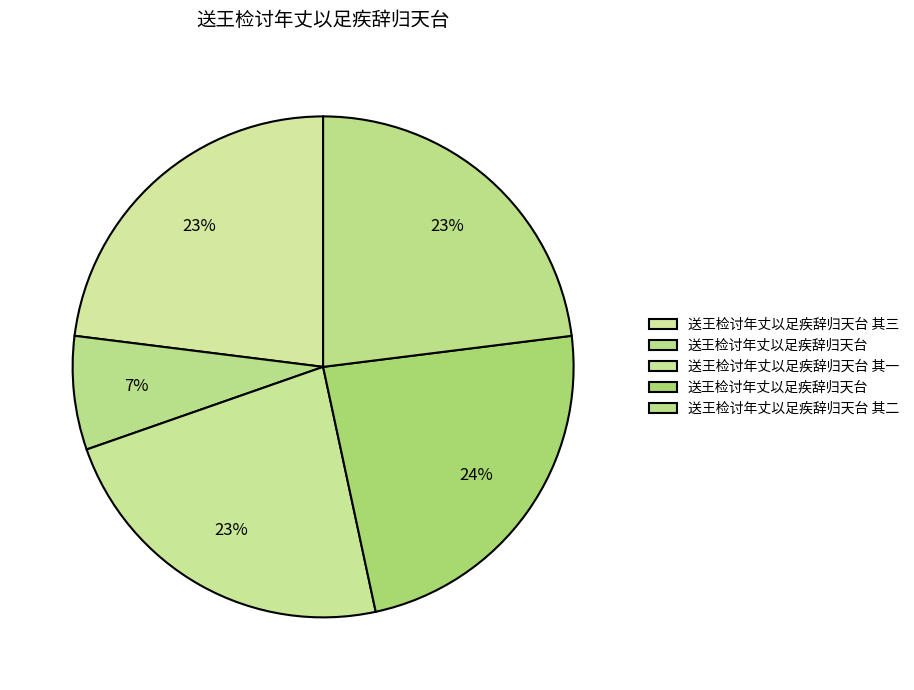

How many slices are in this pie chart?

5